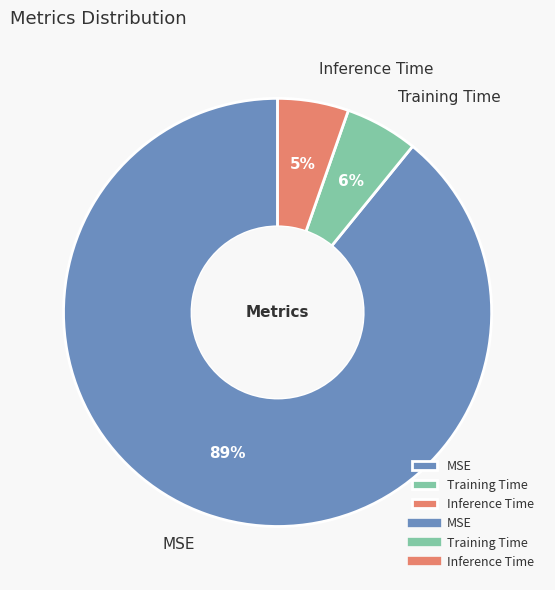

Is it true that Training Time is 1% of the pie?

False